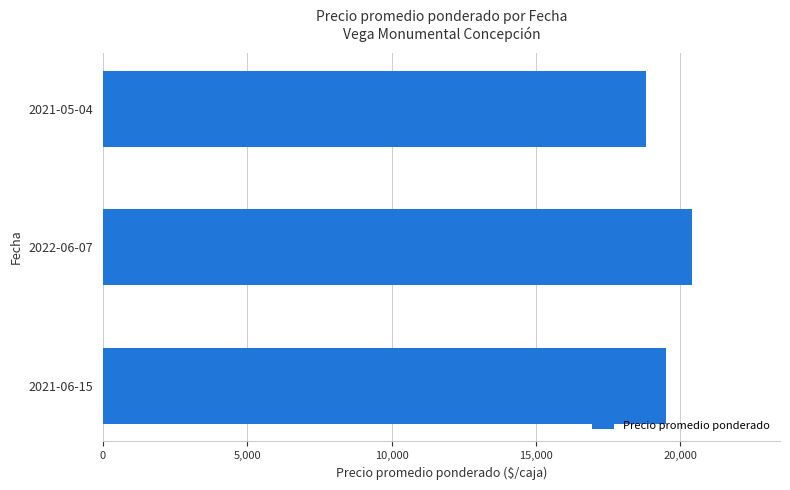

Count the values in the range 18800 to 20400.

3